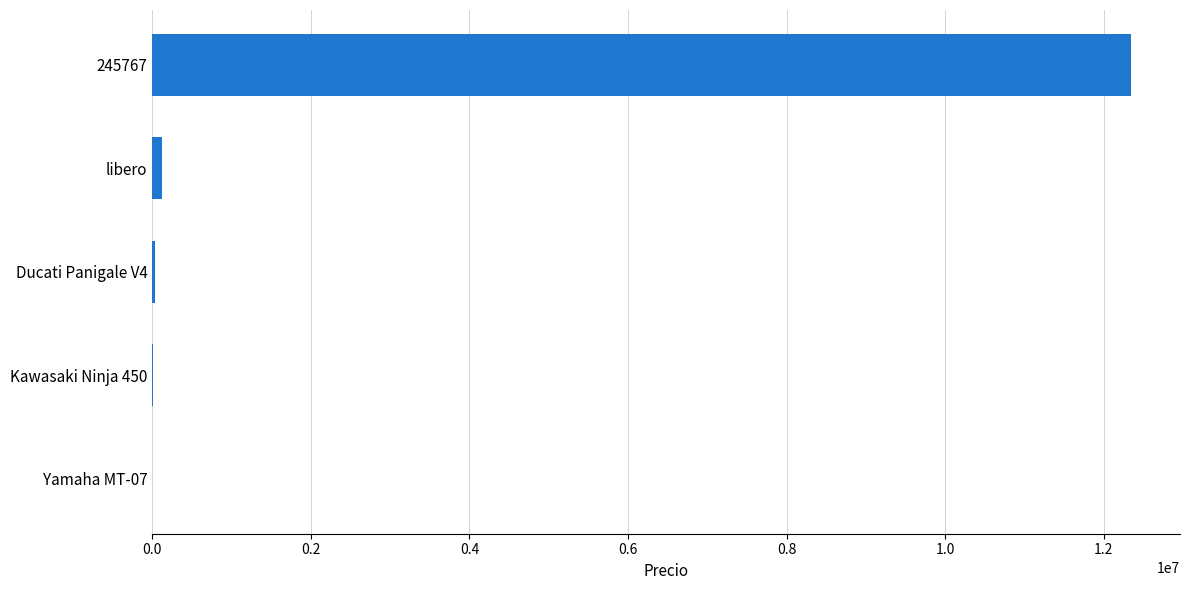

Where is the data nearest to the value 6172303?

libero